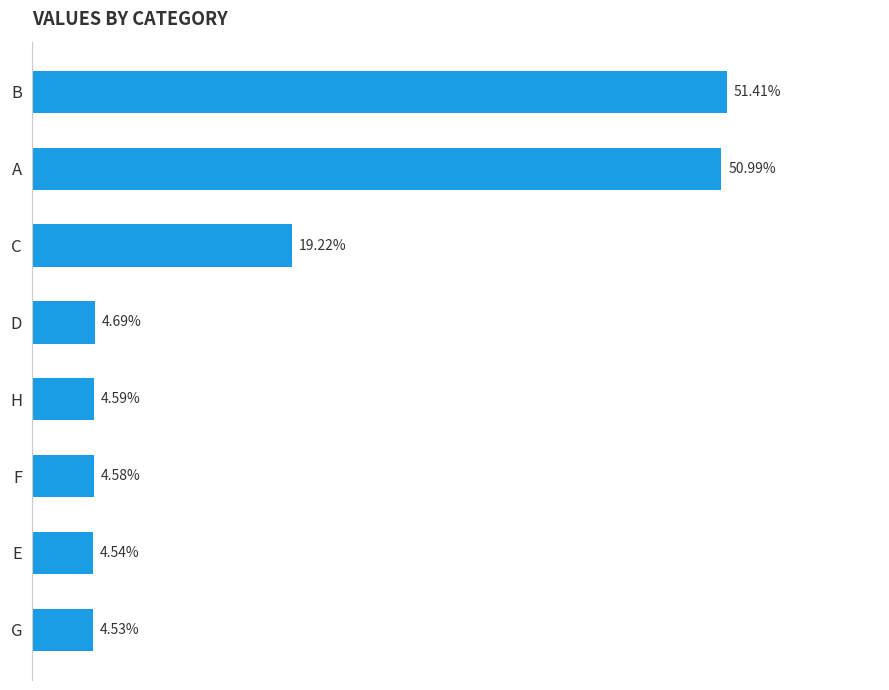

What is the greatest value displayed?

0.5